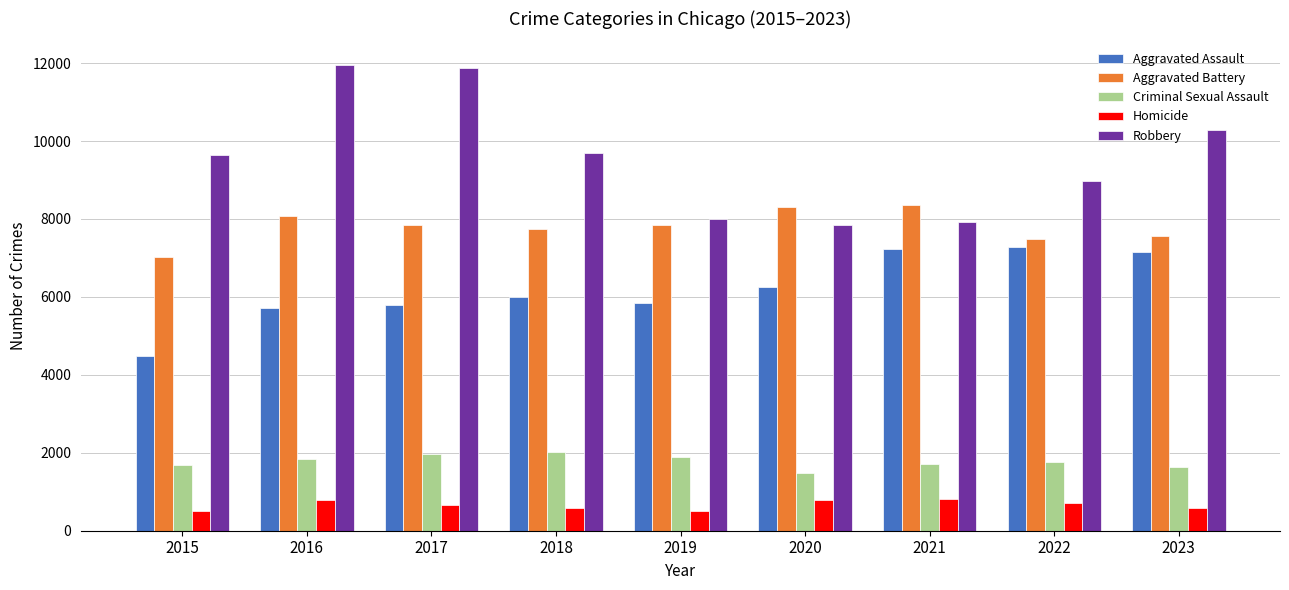

What is the value of the Aggravated Assault bar at the 5th from the left?

5841